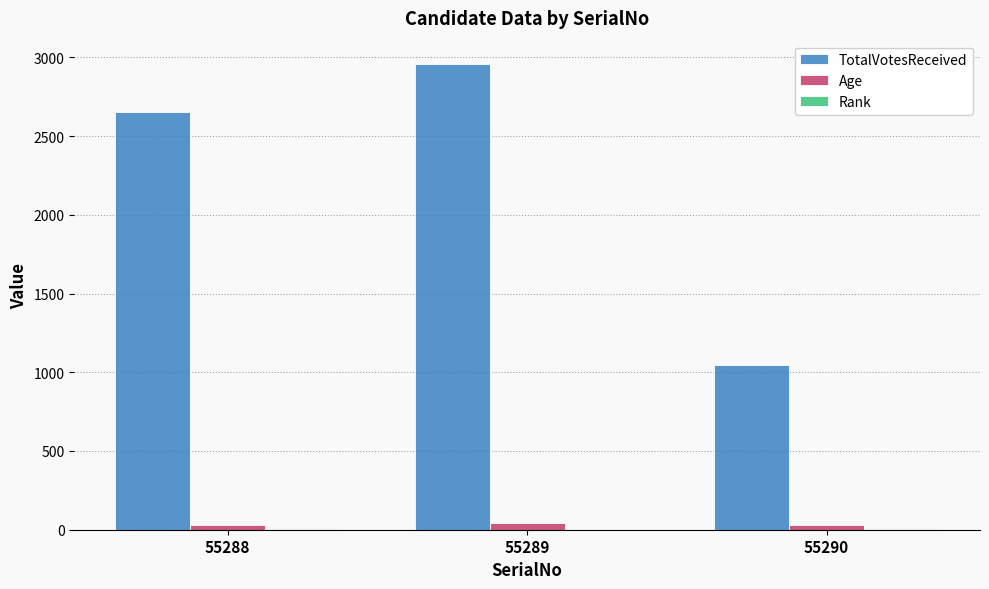

What is the average value of the TotalVotesReceived series?

2220